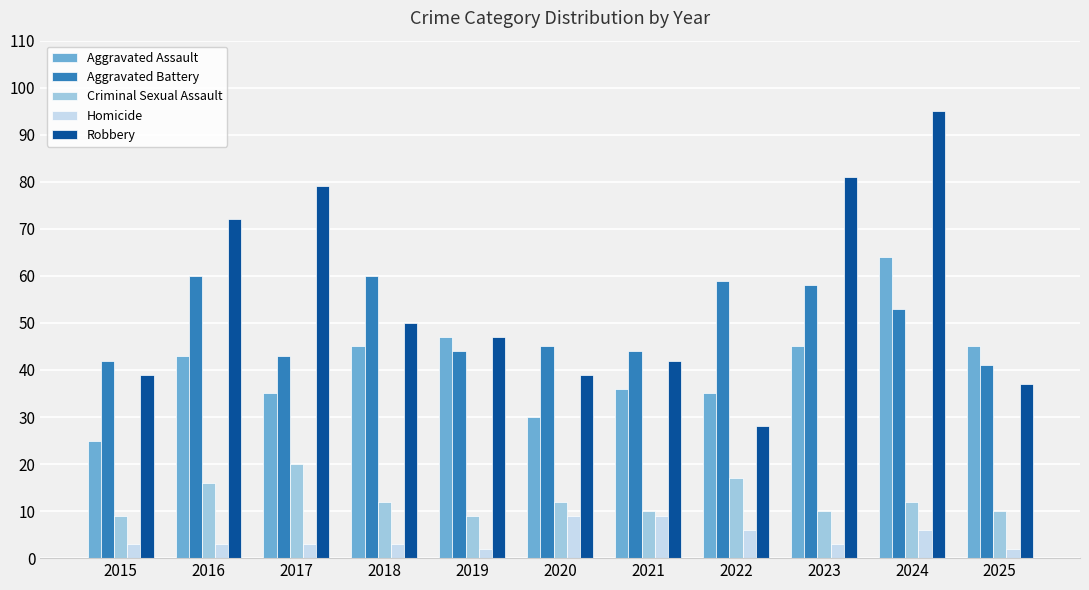

What is the total value across all series at 2021?

141